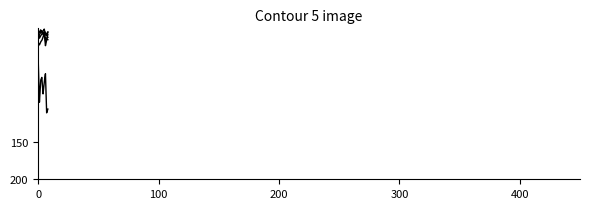

Does the chart have visible grid lines?

No